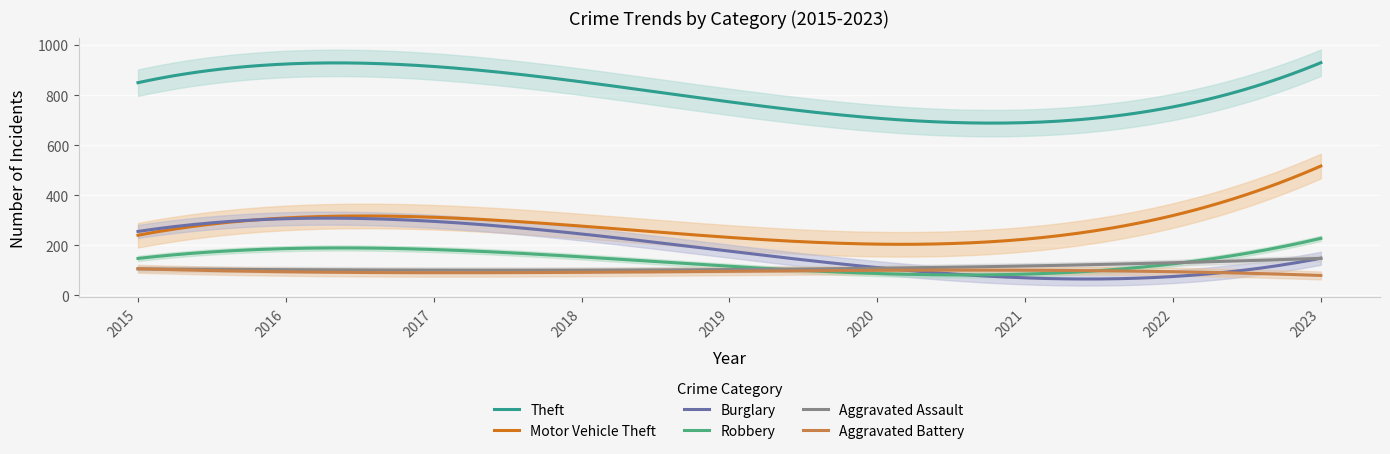

The value of Motor Vehicle Theft at 2021 is 279. True or false?

False